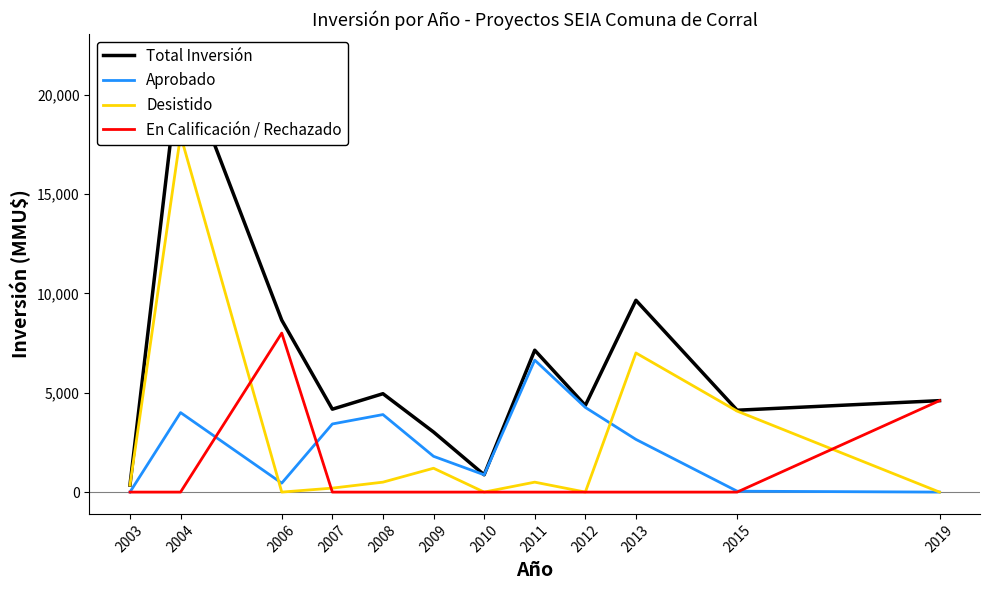

How many positive values does the Desistido series have?

8